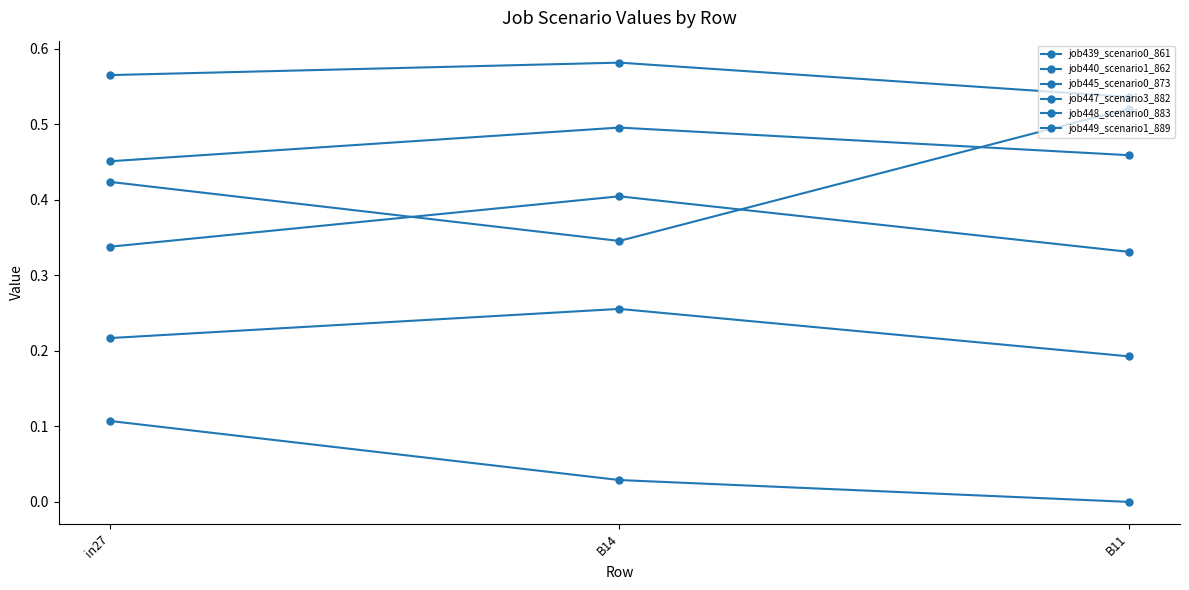

What is the label of the 3rd point from the right?

in27